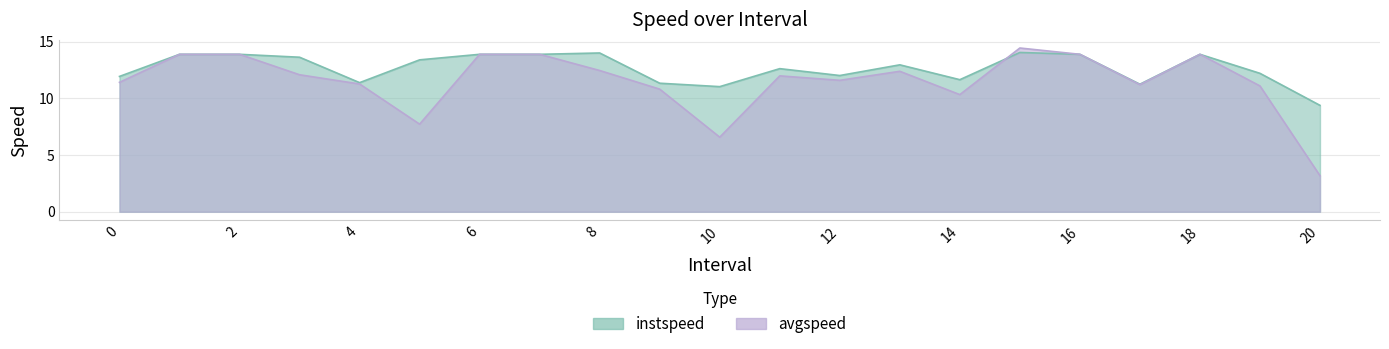

What is the difference between the maximum and minimum values in the avgspeed series?

11.3